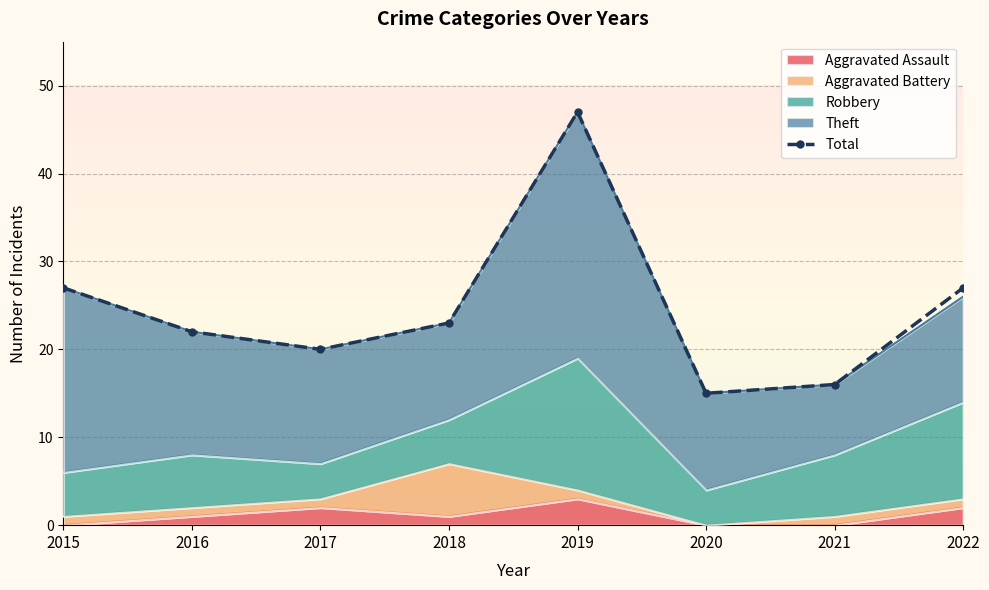

Rank the categories by value from lowest to highest.

2020, 2021, 2017, 2016, 2018, 2015, 2022, 2019